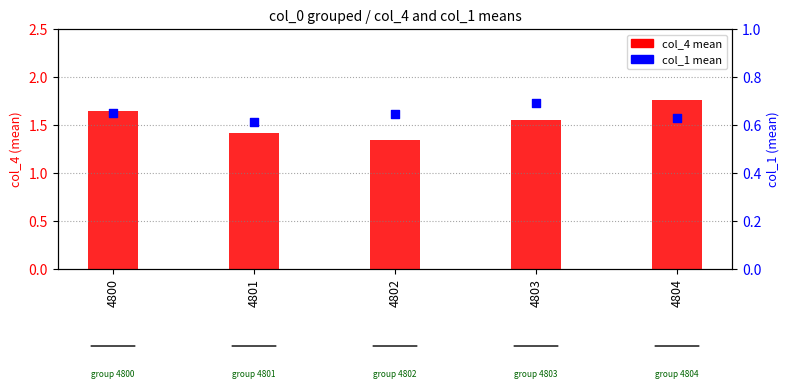

Which series has the largest Y range (max minus min)?

col_4 (mean)